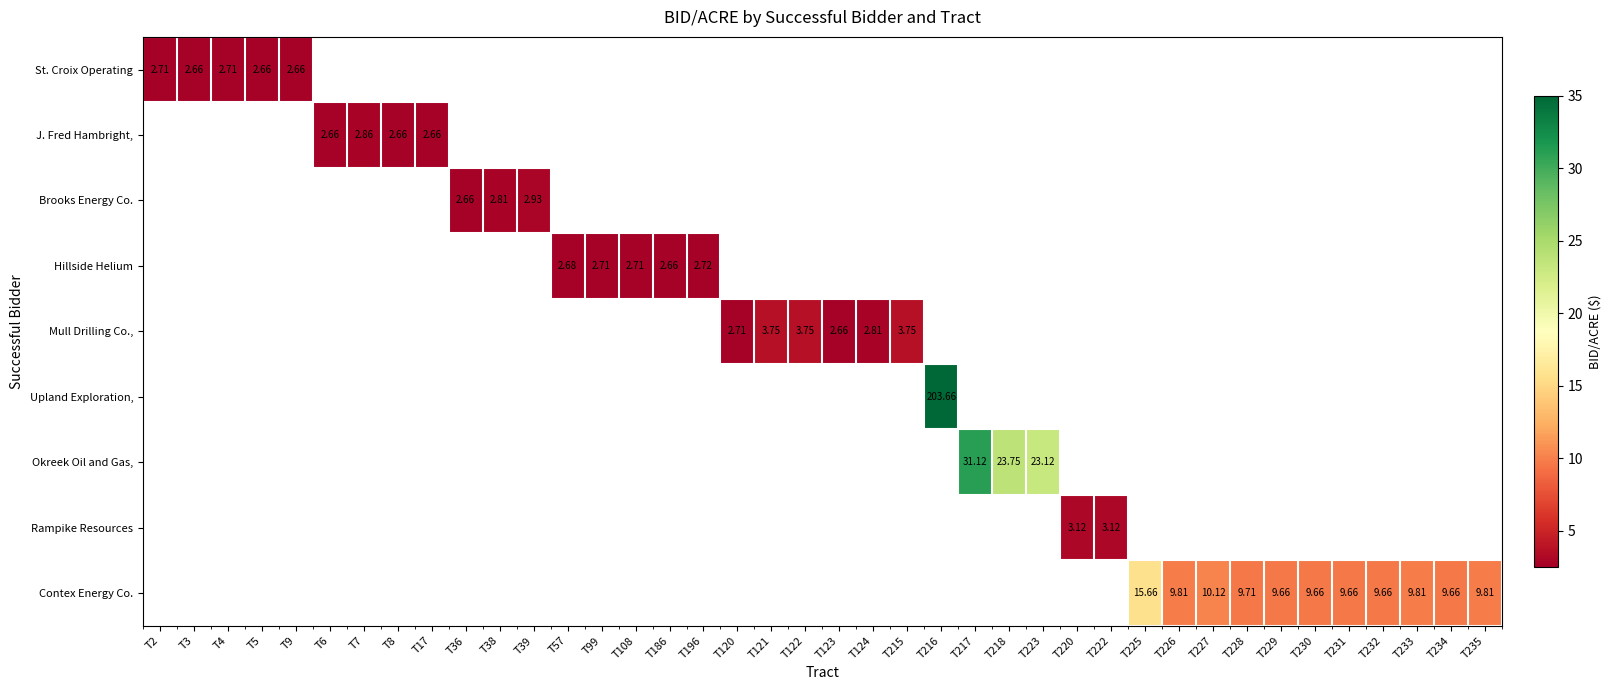

At how many categories does at least one series exceed 175?

1